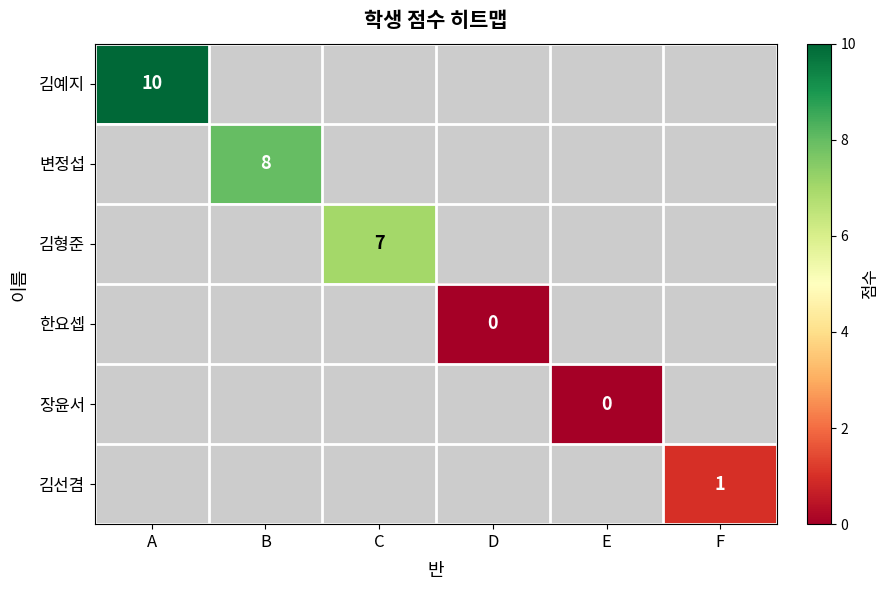

True or false: 장윤서 has a value of 0.0 at E.

True